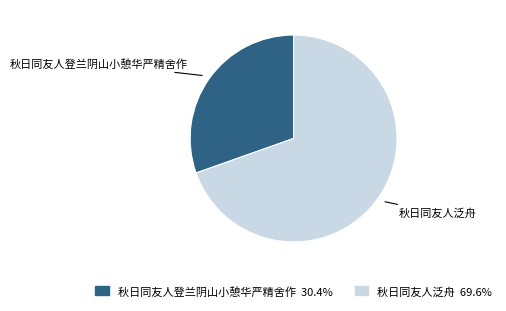

Count the number of slices in the pie.

2